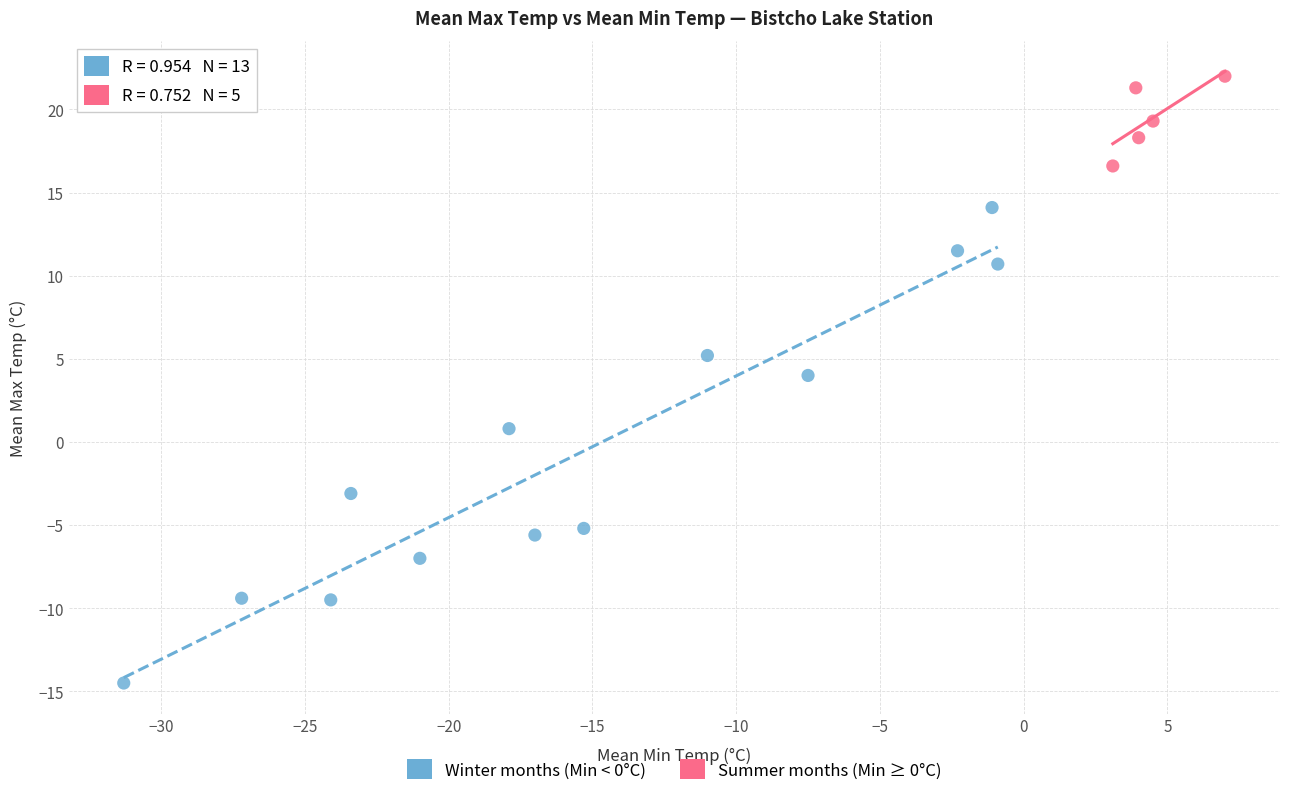

Which series reaches the minimum Y coordinate?

Winter months (Min < 0°C)